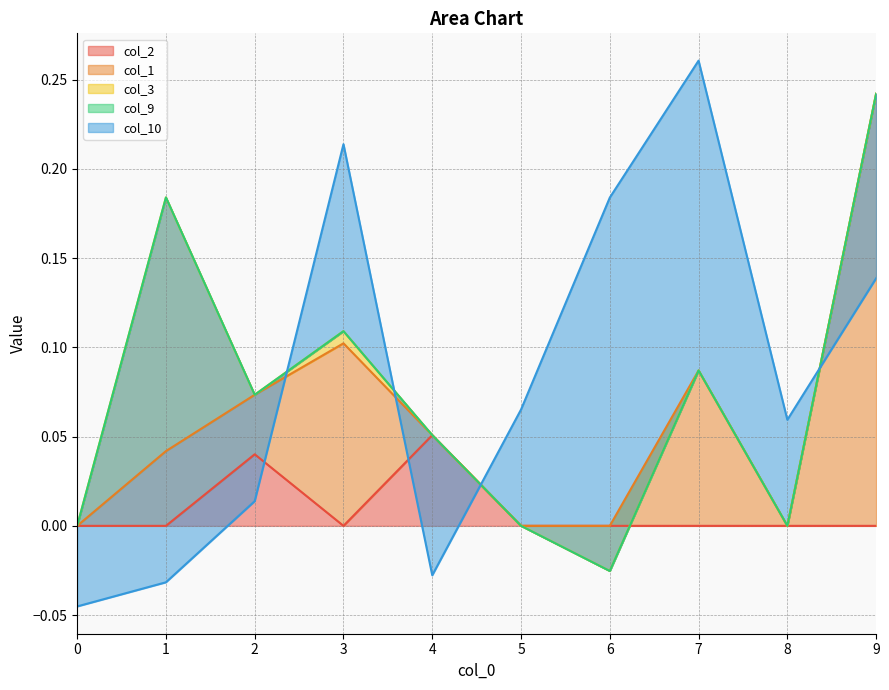

The col_2 series shows 0.0 at 5. True or false?

True